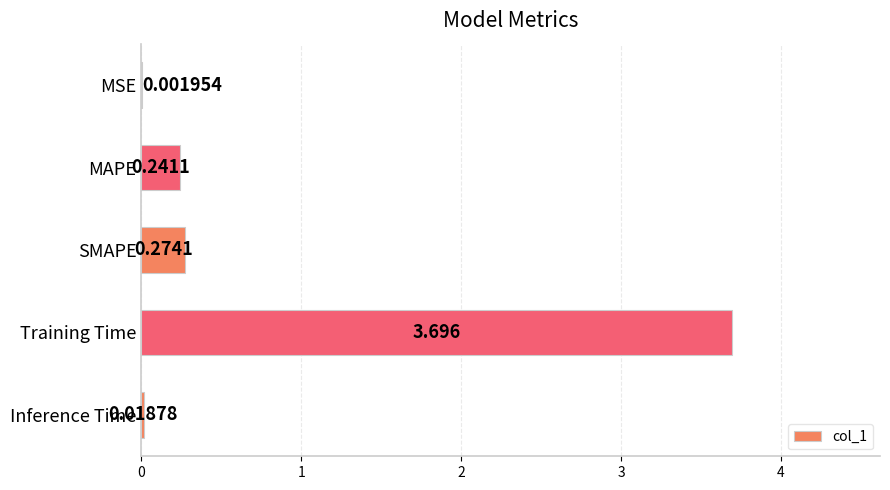

At which category does the chart reach its peak across all series?

Training Time